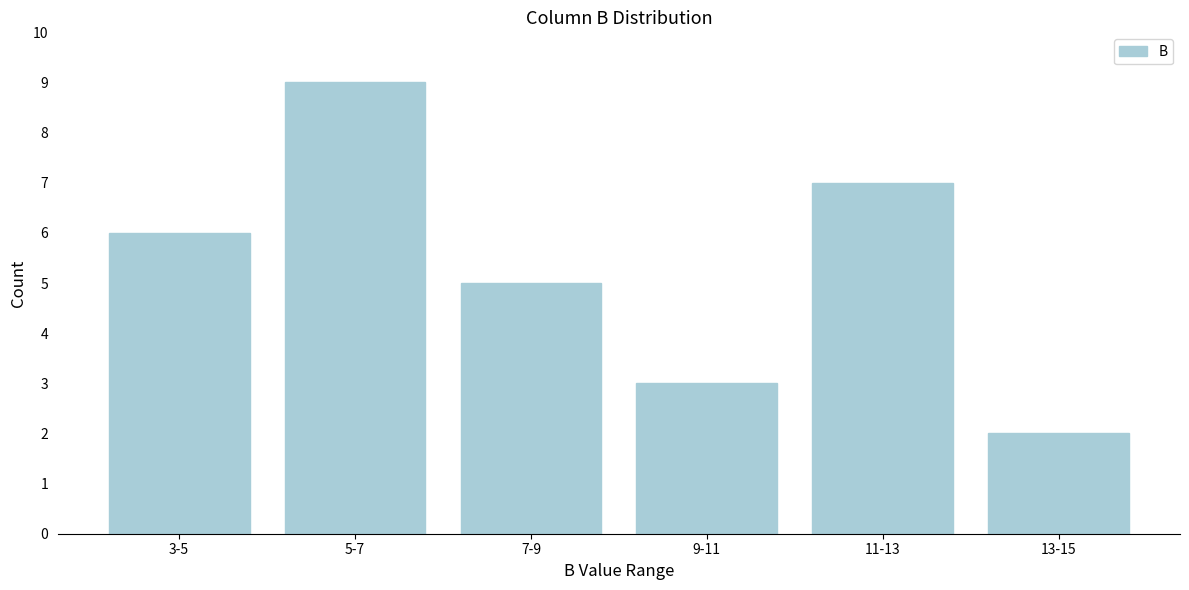

Reading left to right, list all the values displayed in this chart.

6	9	5	3	7	2